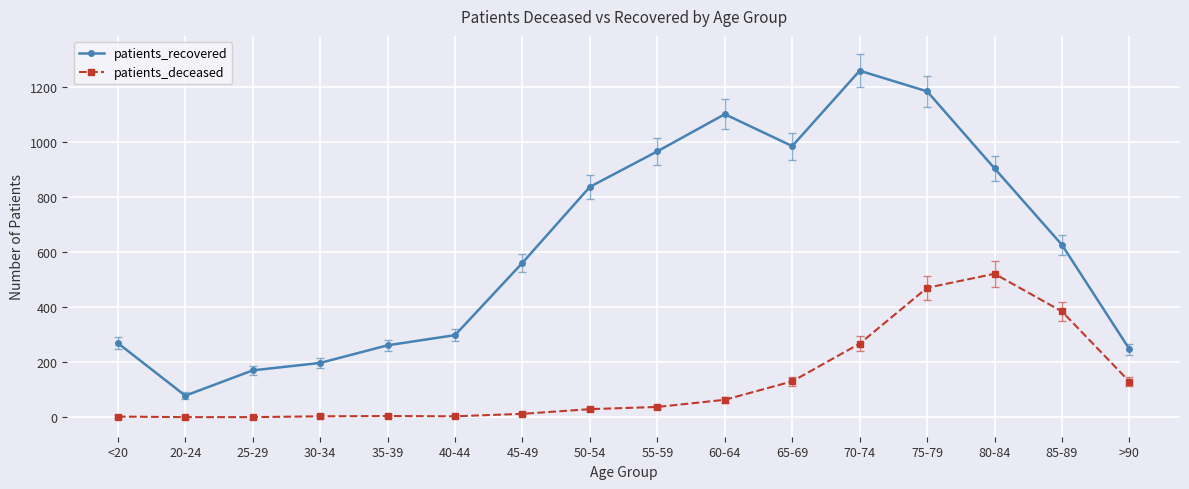

The value of patients_recovered at 50-54 is 1434. True or false?

False